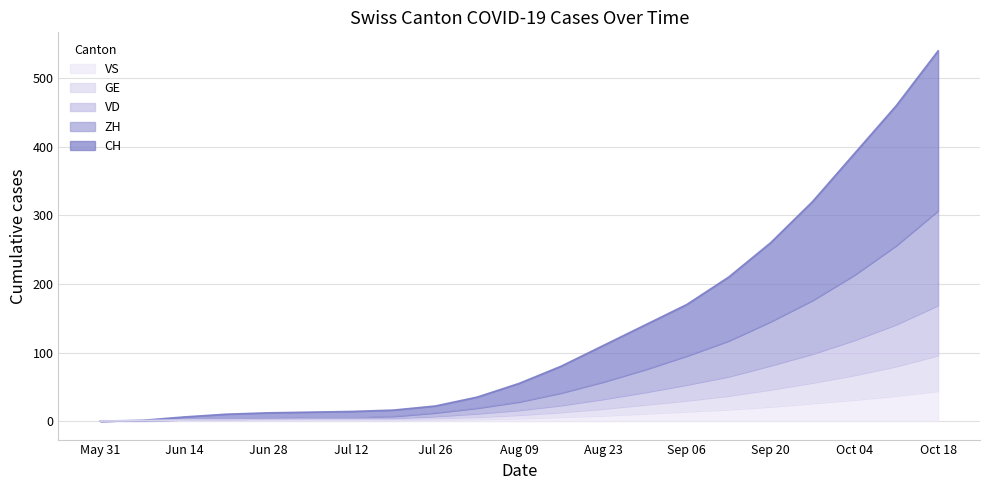

At which category is the sum across all series the highest?

Oct 18